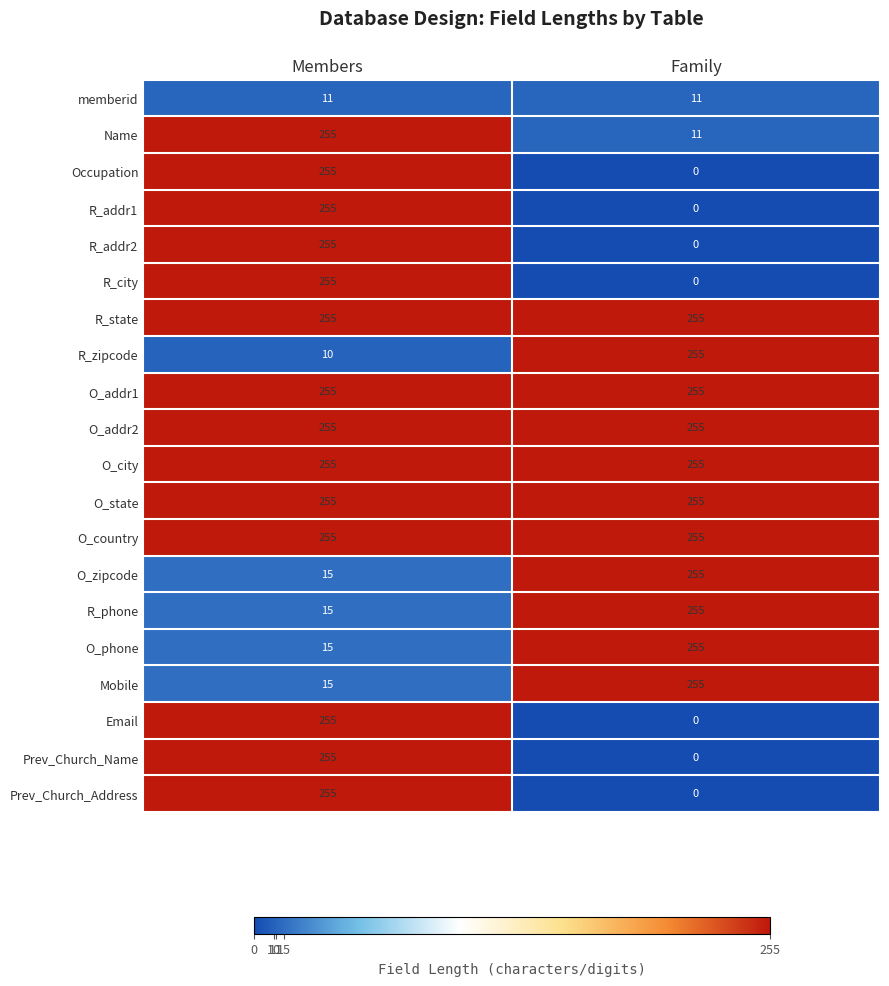

At which category is the sum across all series the highest?

Members